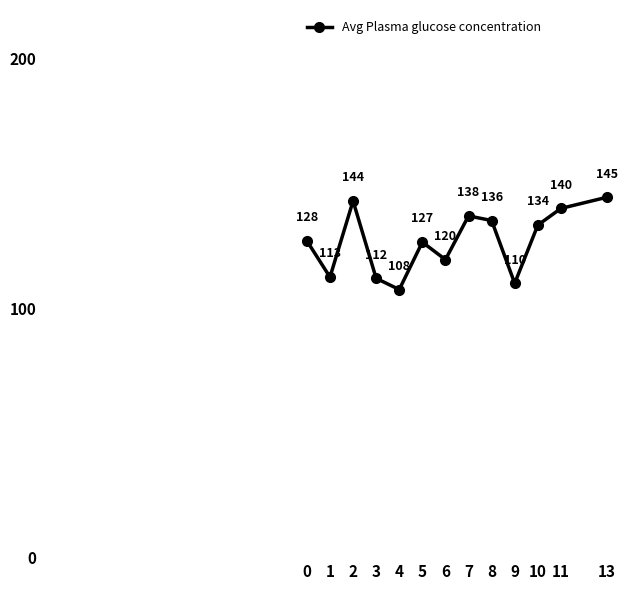

What is the value of the 7th point from the left?

120.0